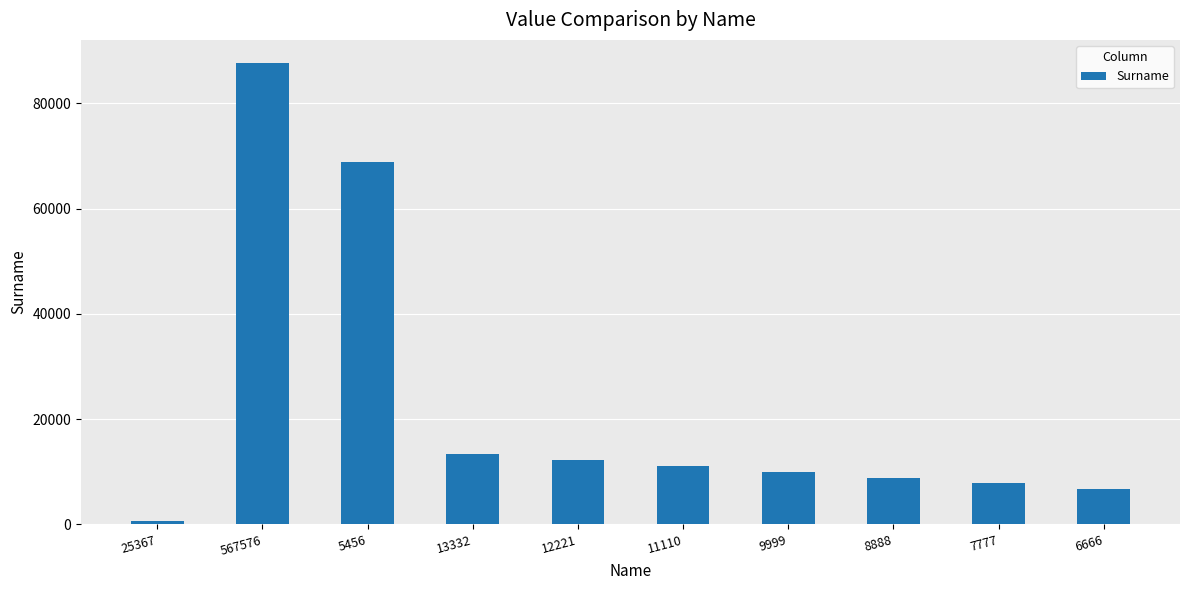

What is the label of the 4th bar from the left?

13332